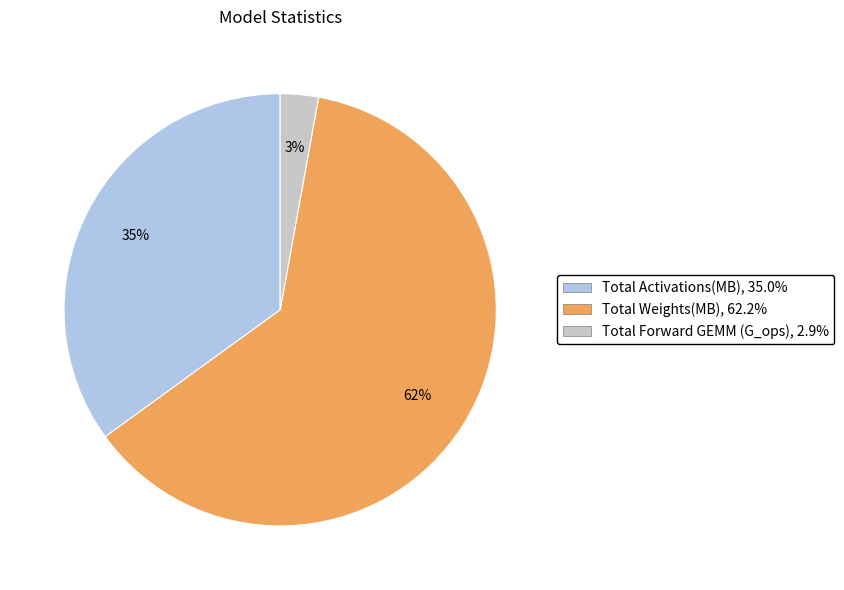

Approximately how many times larger is the value at Total Weights(MB), 62.2% compared to Total Activations(MB), 35.0%?

1.8